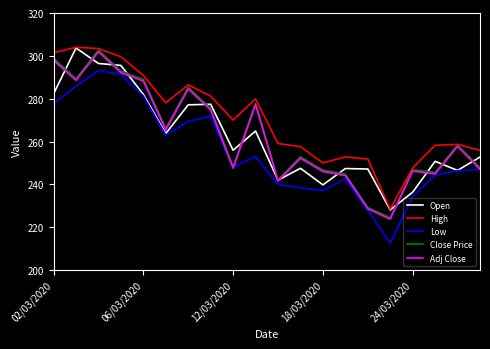

Which series has the largest range (max minus min)?

Low